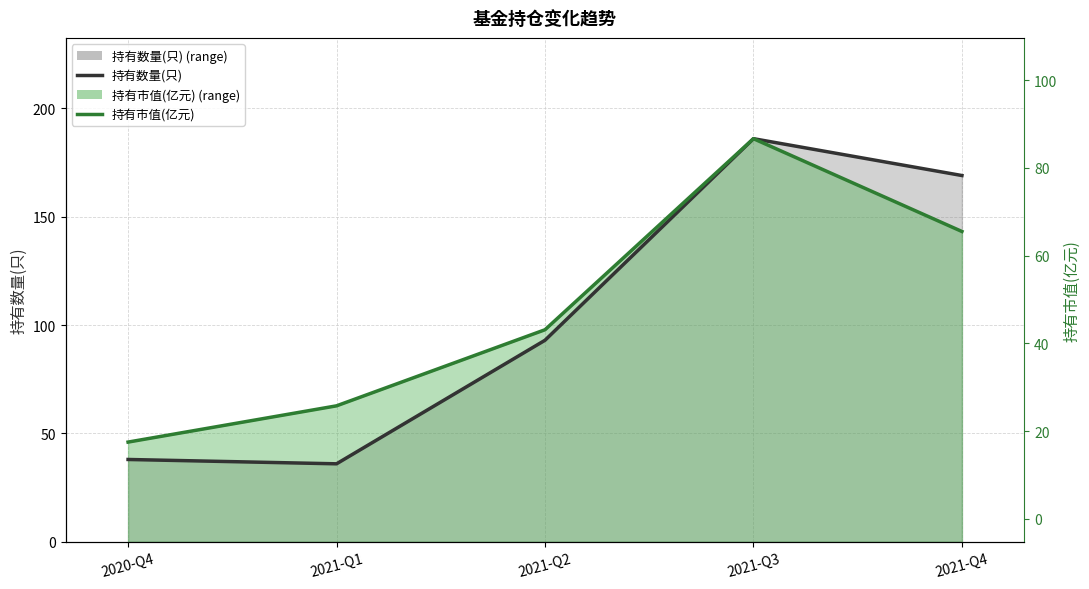

What is the difference between the 持有数量(只) values at 2021-Q3 and 2021-Q4?

17.0